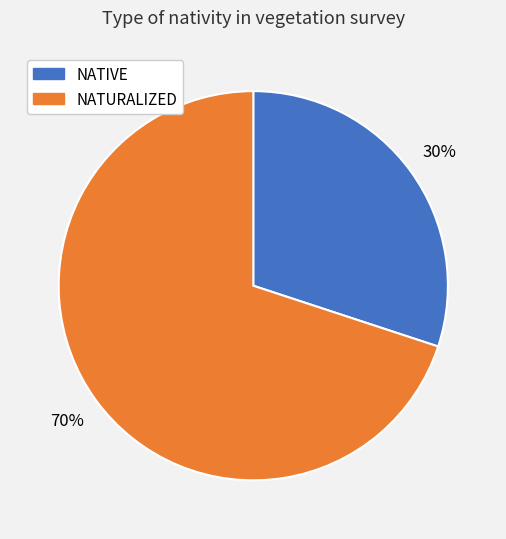

Is there a majority slice in this chart?

Yes